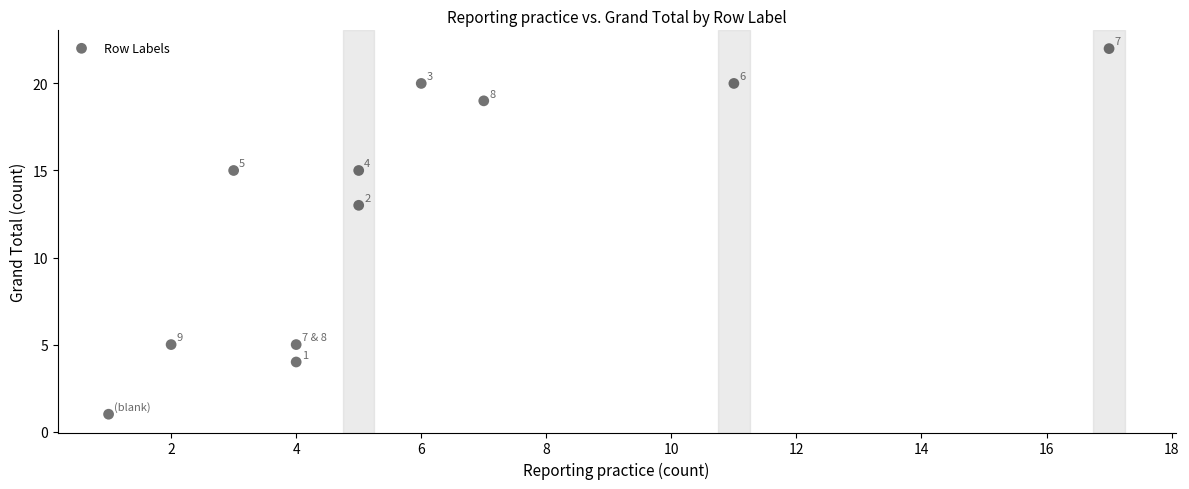

What is the range of Y values (max minus min)?

21